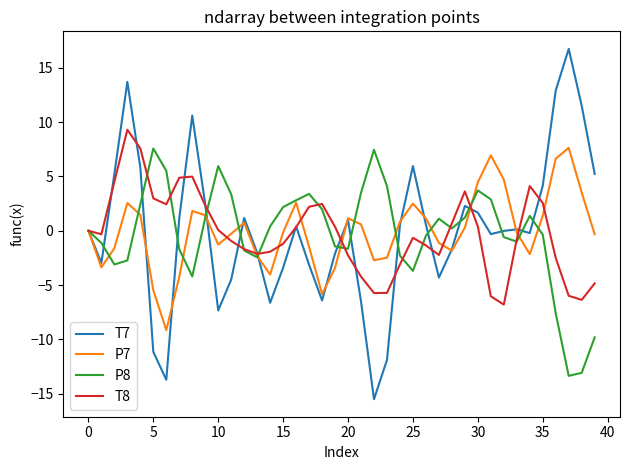

Which series has the widest spread of values?

T7